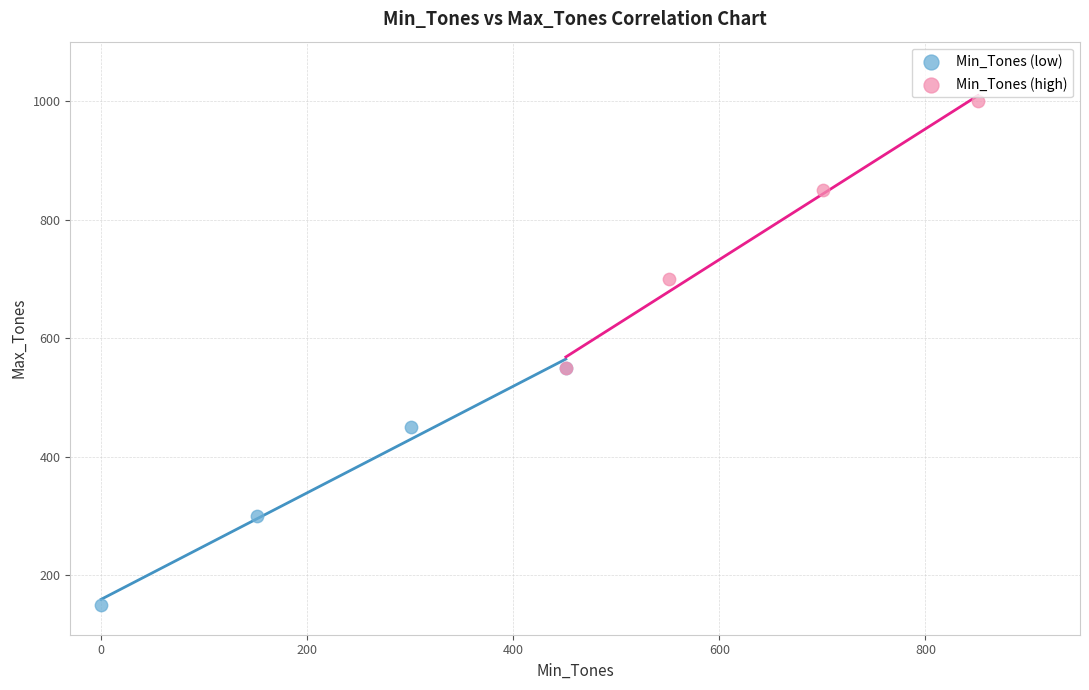

What are all the series names shown in the legend?

Min_Tones (low), Min_Tones (high)